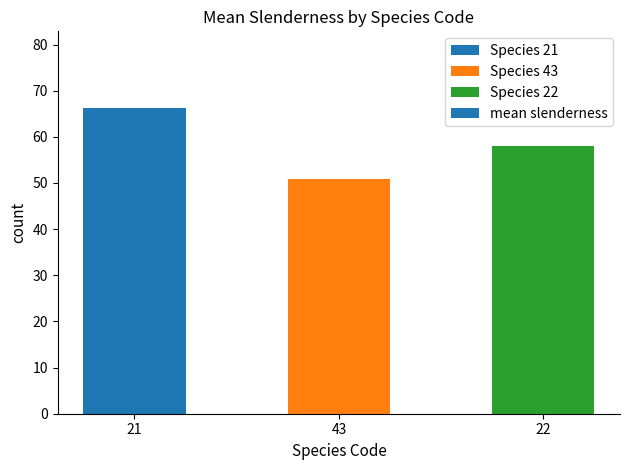

Between 22 and 43, which is larger?

22